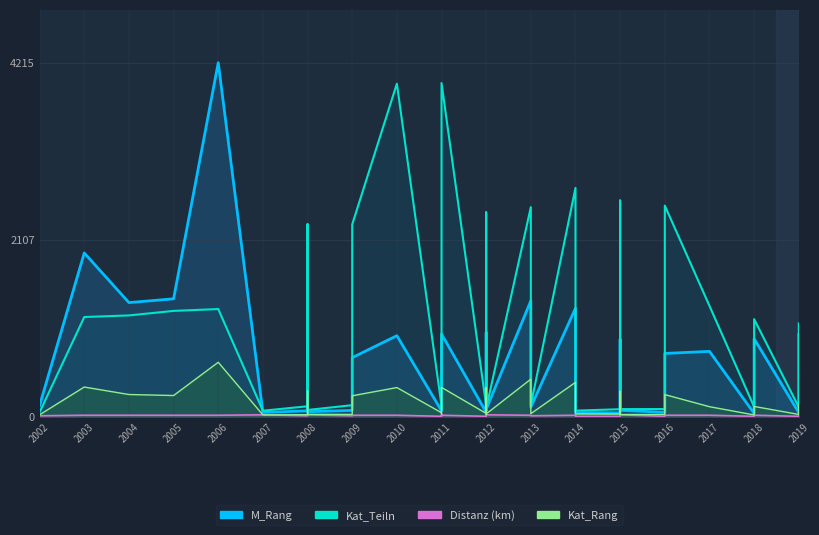

What is the difference between the second highest and second lowest values in the Distanz (km) series?

17.4